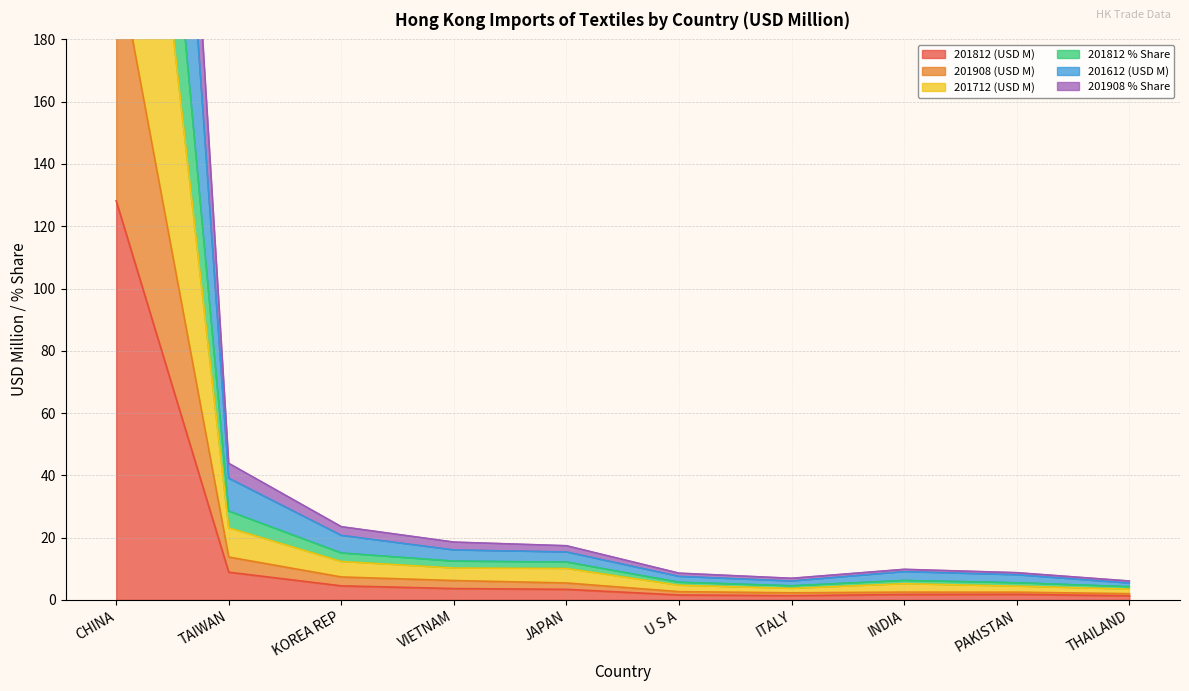

Where is 201812 (USD M) nearest to the value 64?

TAIWAN